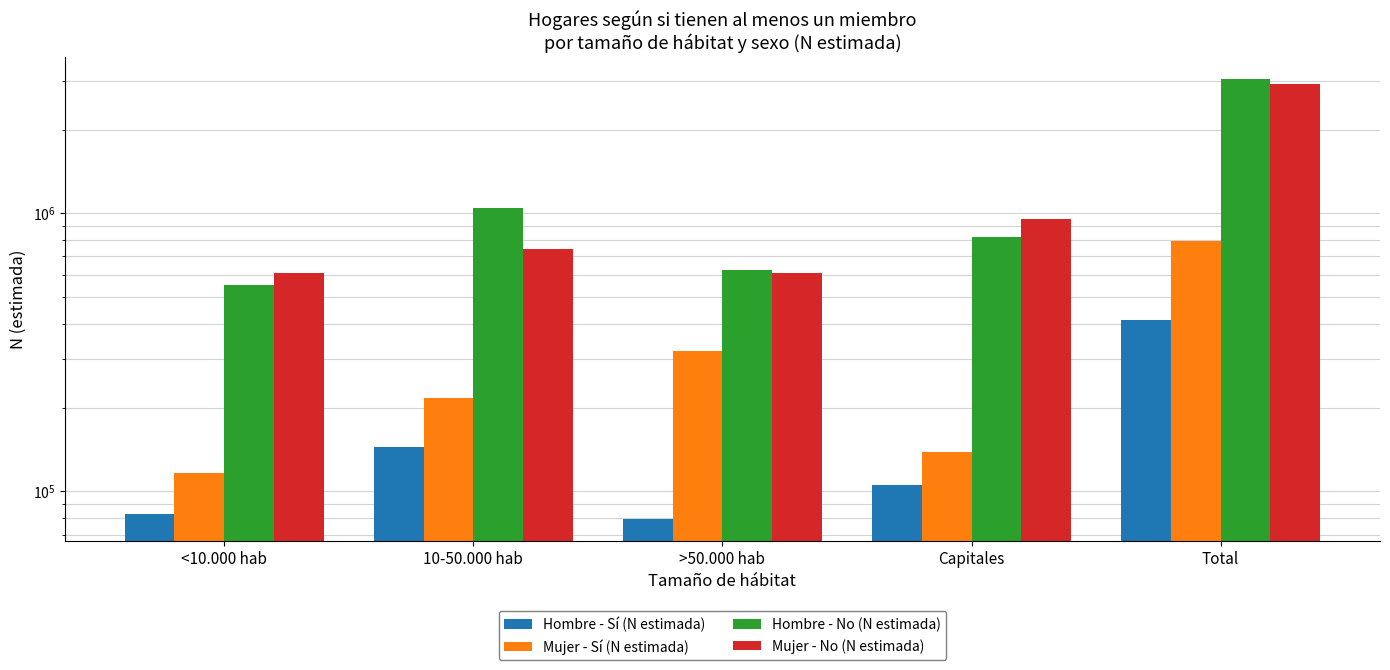

List the labels in order of Mujer - Sí (N estimada) value, smallest first.

<10.000 hab, Capitales, 10-50.000 hab, >50.000 hab, Total